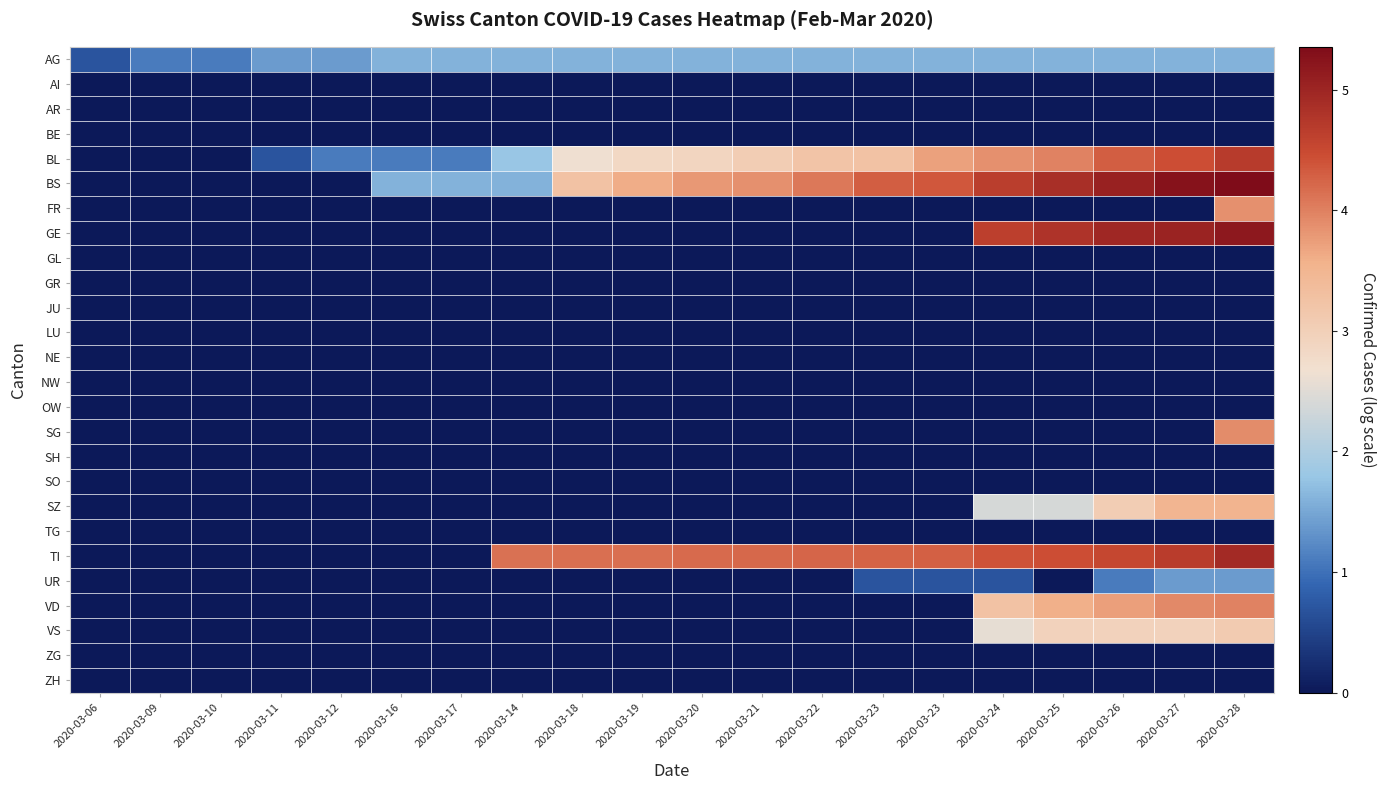

What is the maximum value shown in the chart?

5.4